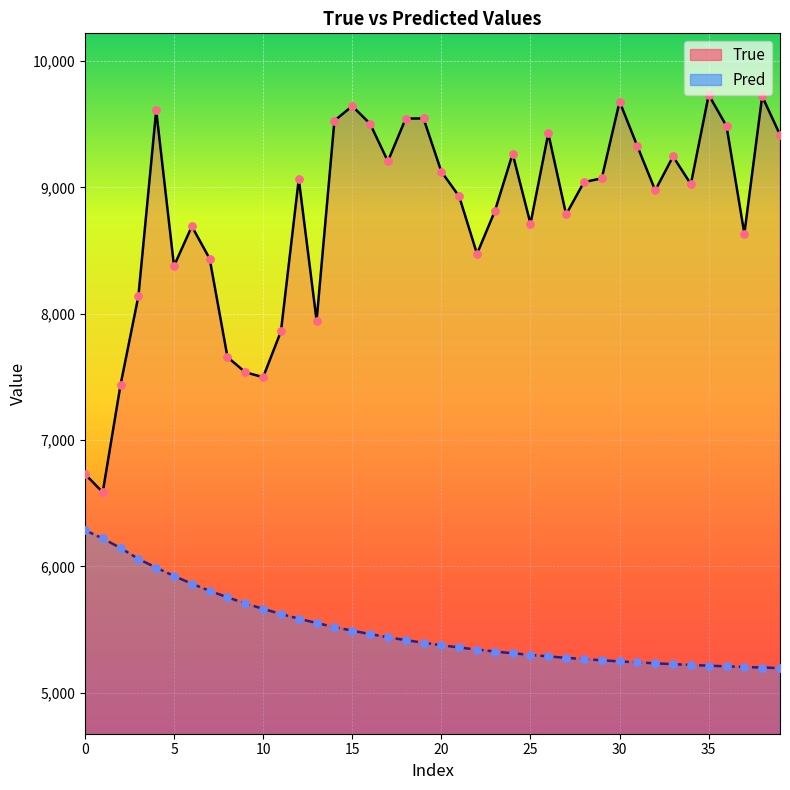

Which series has the largest total across all categories?

True_line